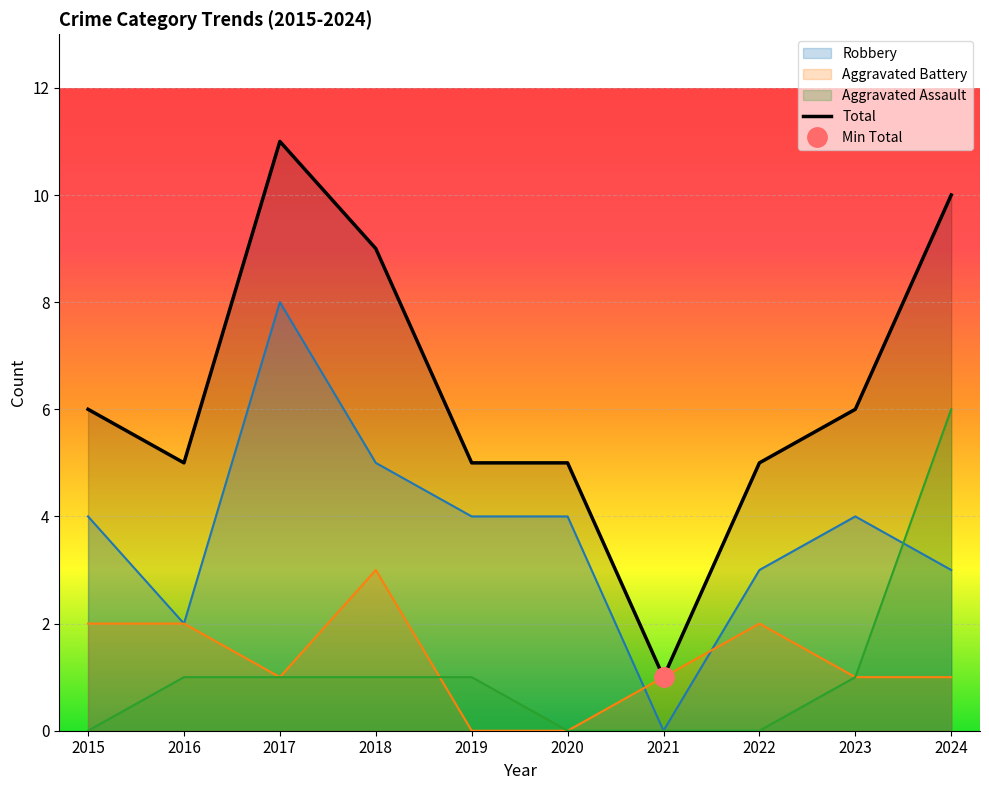

Reading right to left, what are all the values shown in this chart?

2024=10	2023=6	2022=5	2021=1	2020=5	2019=5	2018=9	2017=11	2016=5	2015=6